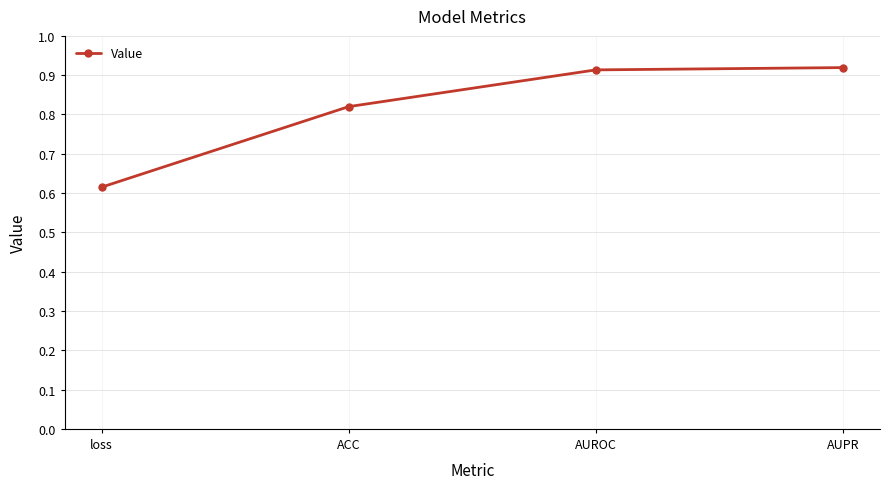

What is the label of the 3rd point from the right?

ACC